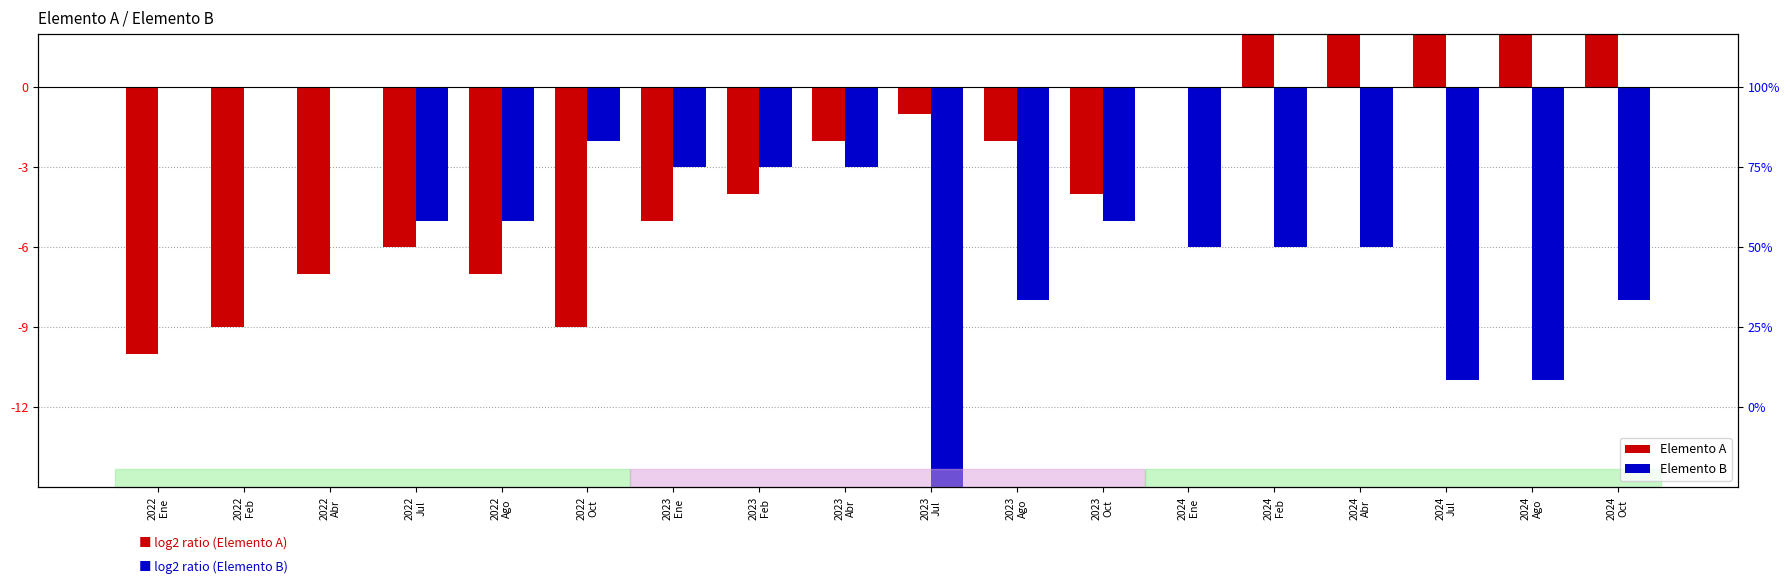

At which category is the sum across all series the highest?

2024
Abr